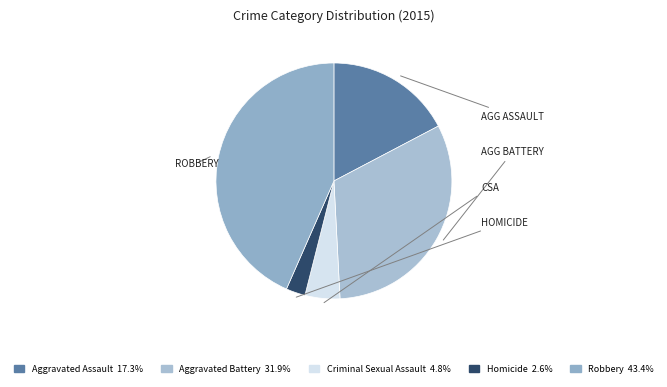

To the nearest percent, what is the average slice percentage?

20%